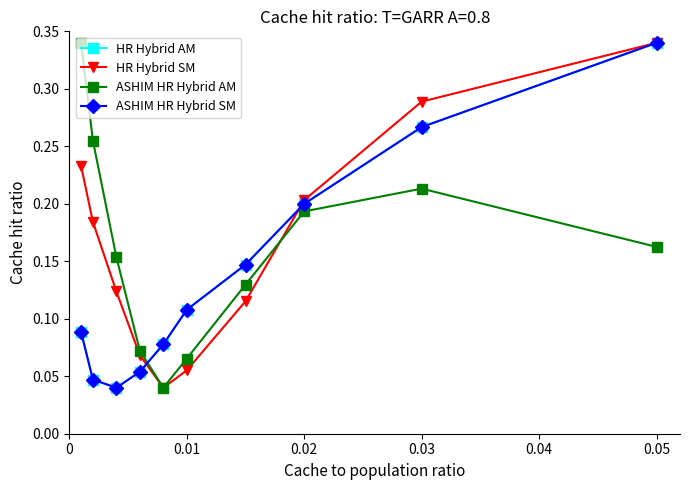

Is this an area chart (filled region under the line)?

No